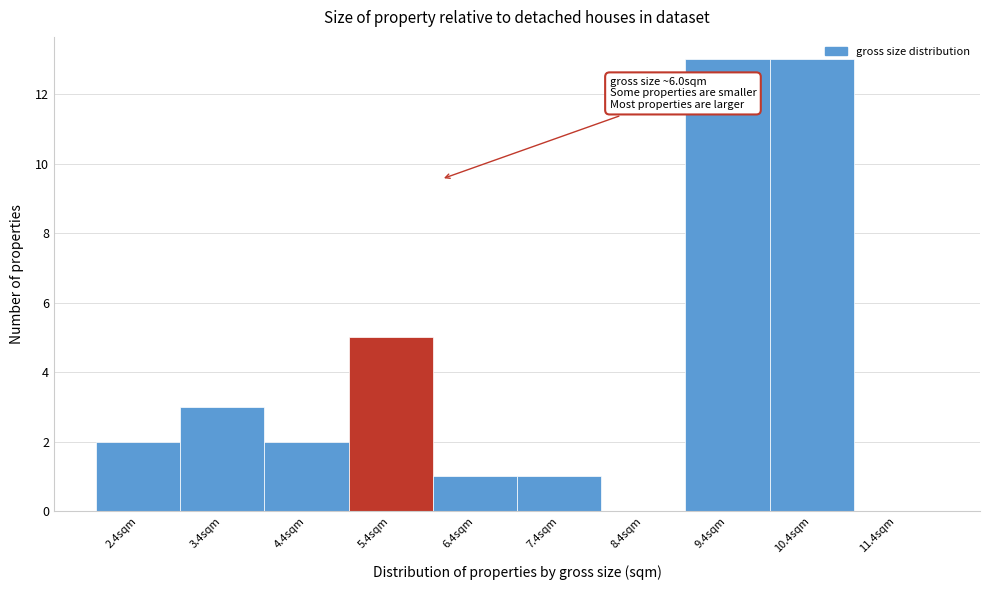

Reading left to right, list all the values displayed in this chart.

2.4sqm=2	3.4sqm=3	4.4sqm=2	5.4sqm=5	6.4sqm=1	7.4sqm=1	8.4sqm=0	9.4sqm=13	10.4sqm=13	11.4sqm=0